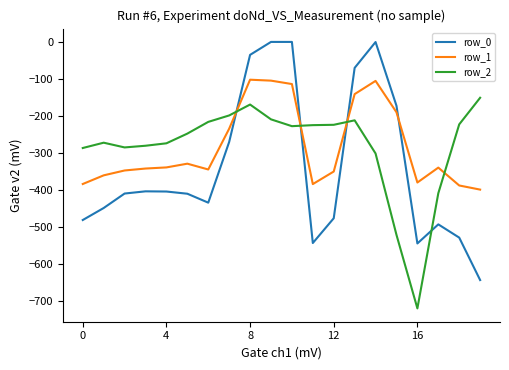

True or false: row_1 and row_2 cross at least once.

True